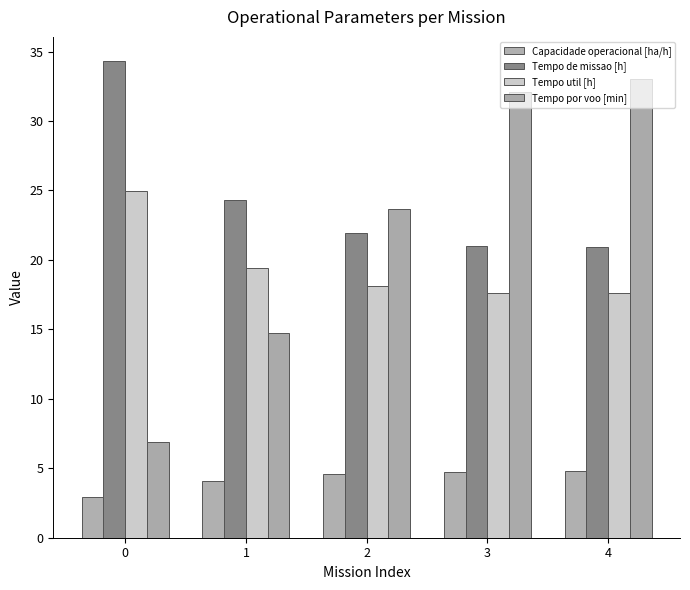

At how many categories does at least one series exceed 21?

5